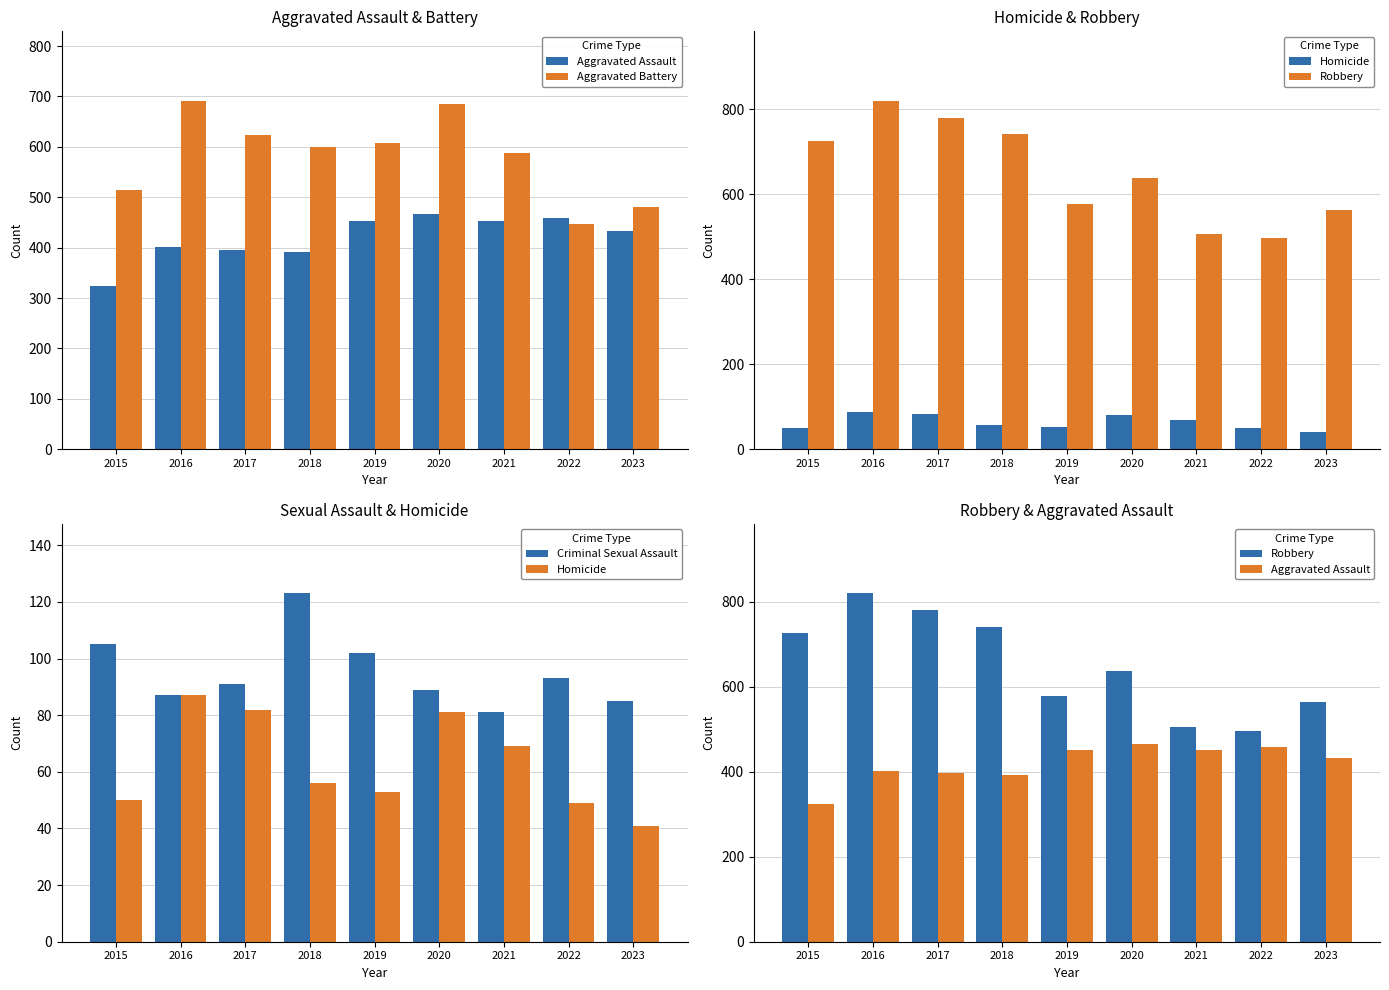

What is the total value across all series at 2017?

1972